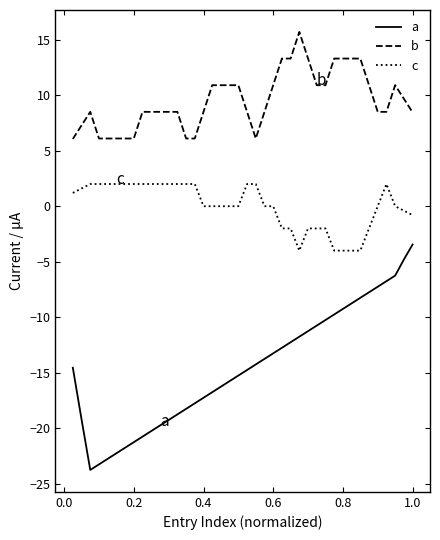

What is the difference between the maximum and minimum values in the a series?

20.3